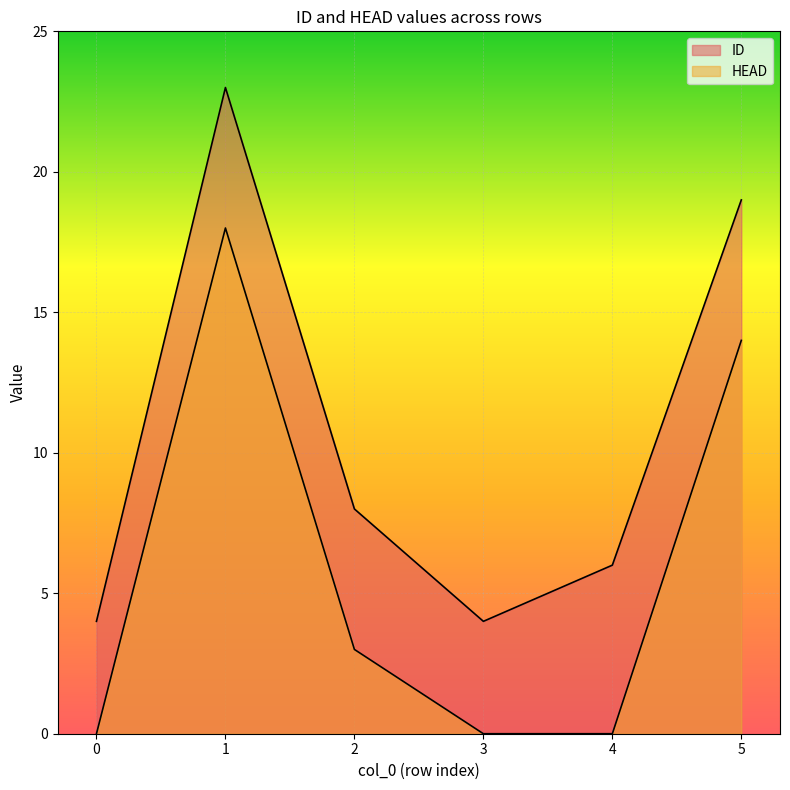

At which category is the sum across all series the highest?

1